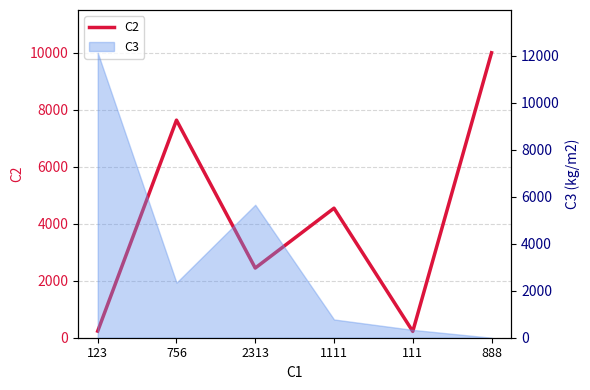

What is the smallest value displayed?

222